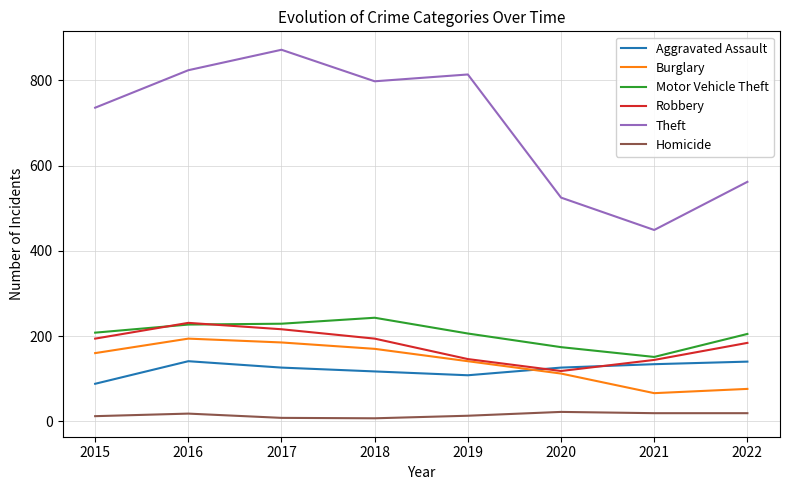

Which series has the largest total across all categories?

Theft